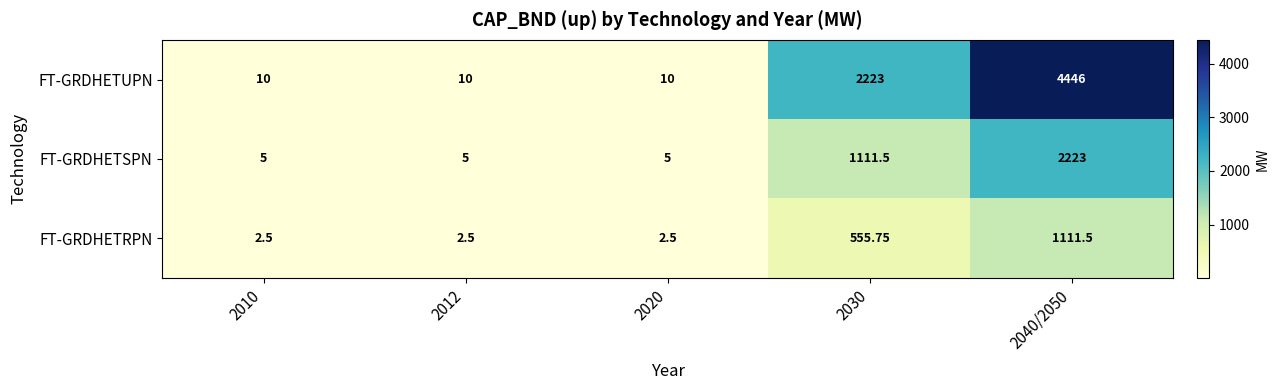

Is the value of FT-GRDHETRPN at 2012 greater than the value of FT-GRDHETUPN at 2040/2050?

No